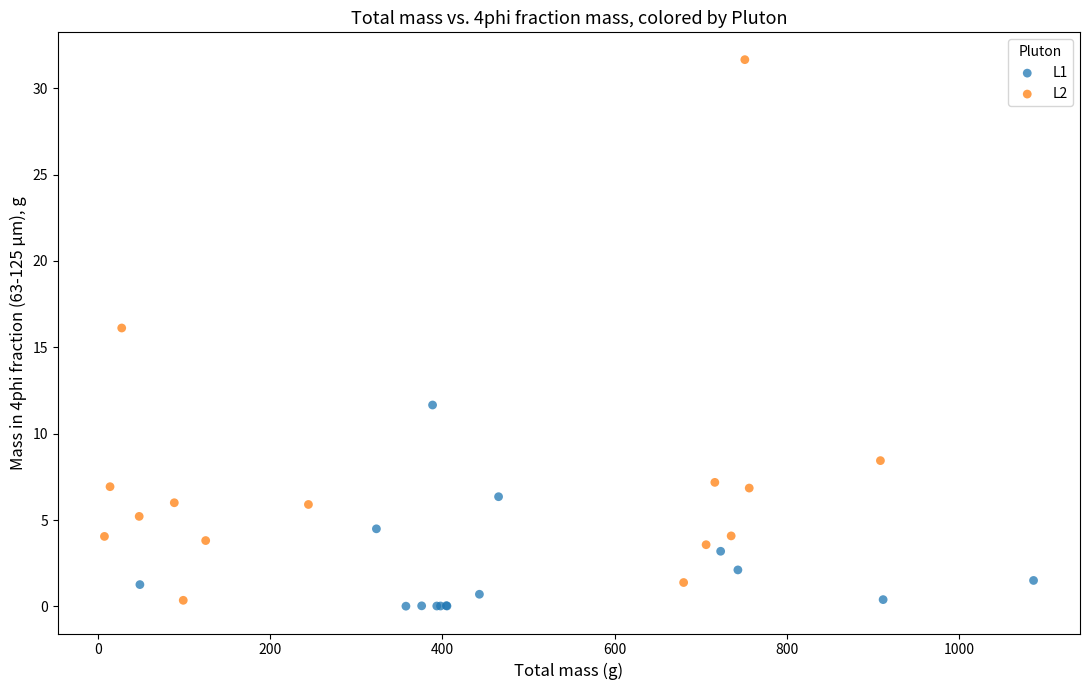

What are all the series names shown in the legend?

L1, L2